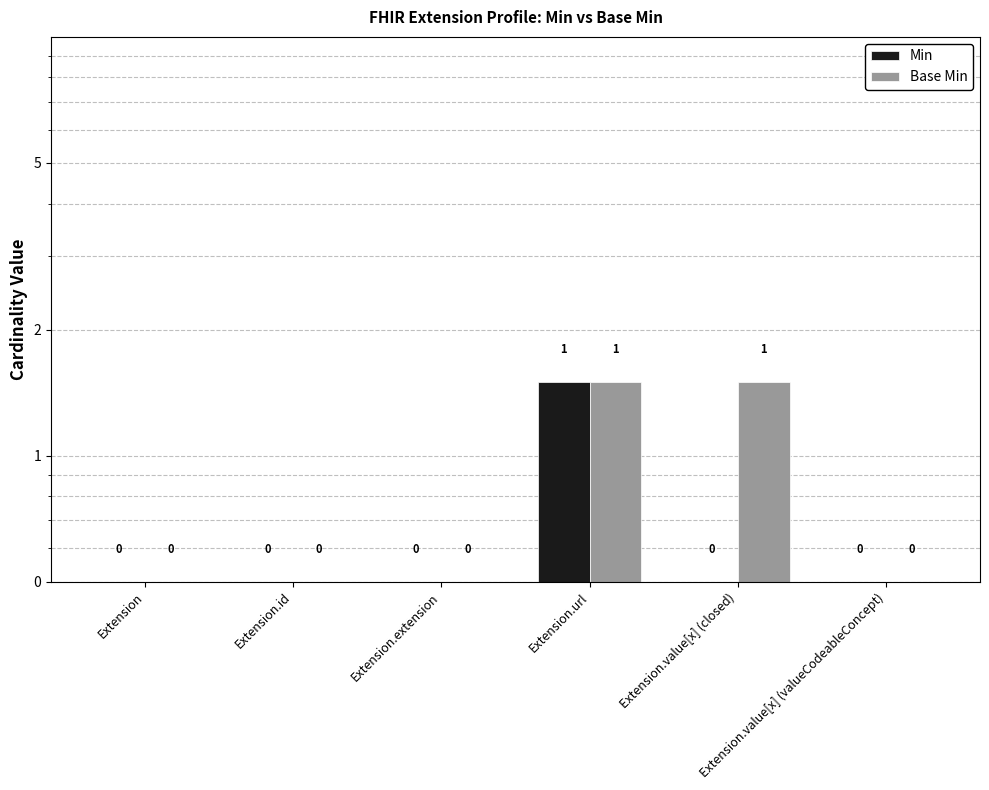

What is the greatest value displayed?

1.5